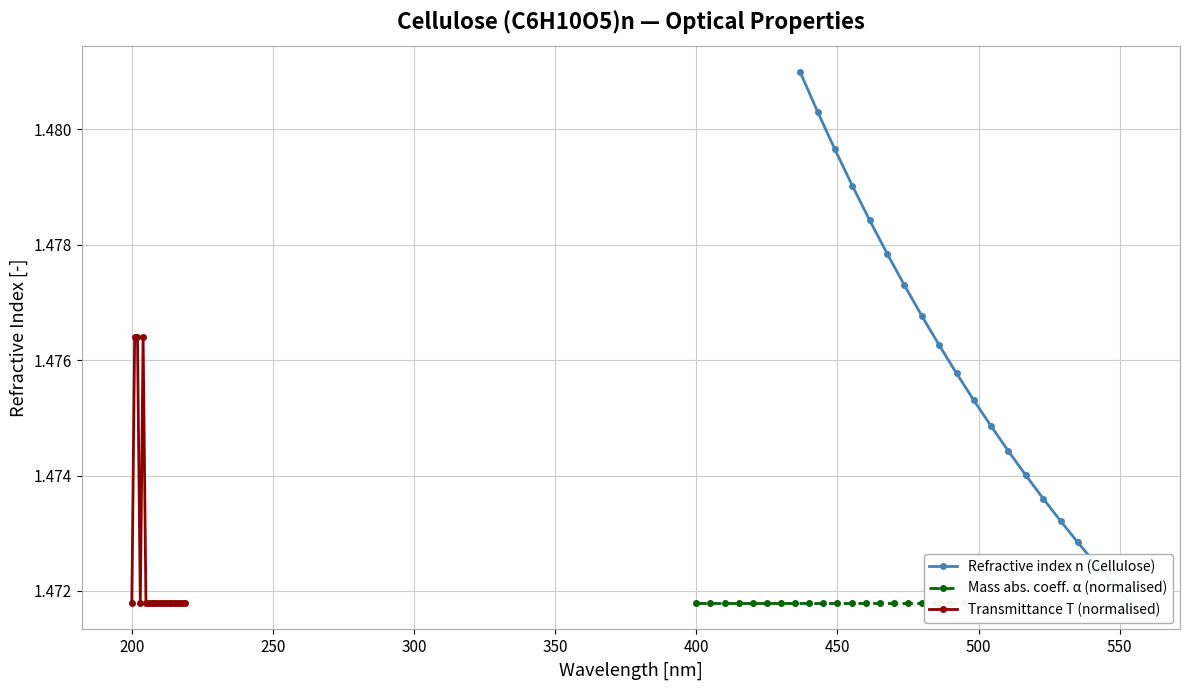

Count the Transmittance T (normalised) values in the range 1 to 2.

20